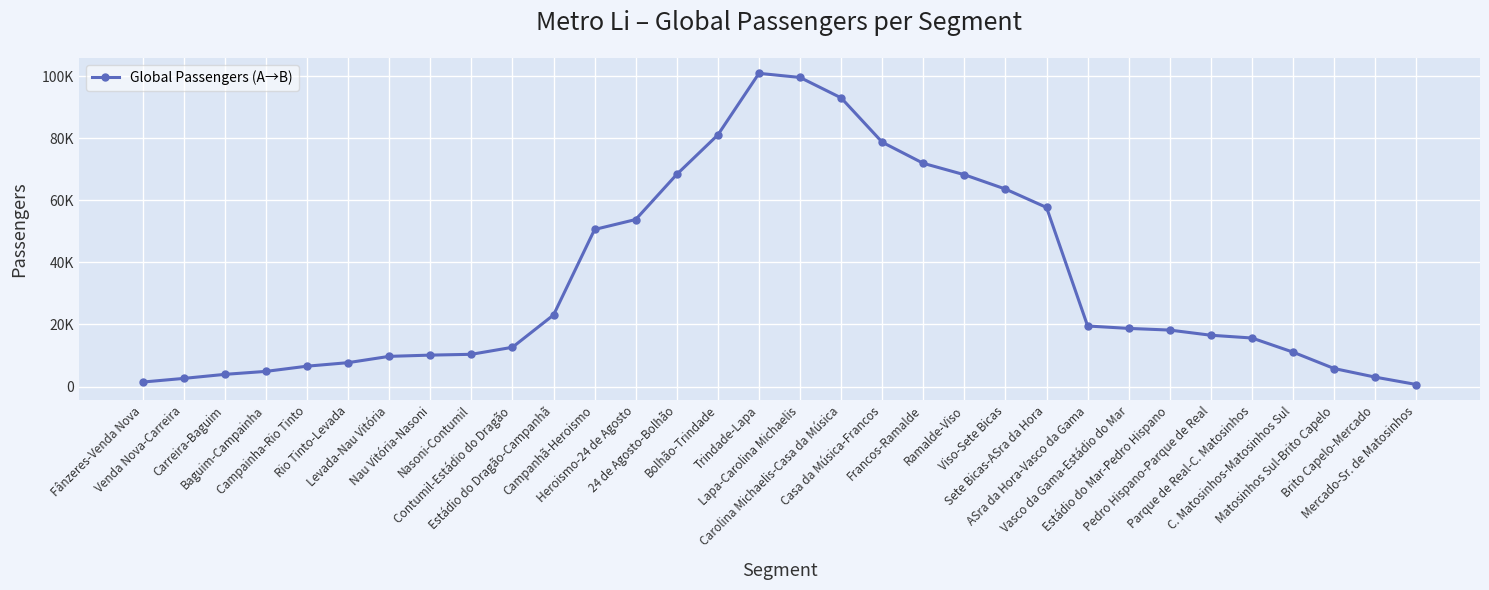

Is this an area chart (filled region under the line)?

No